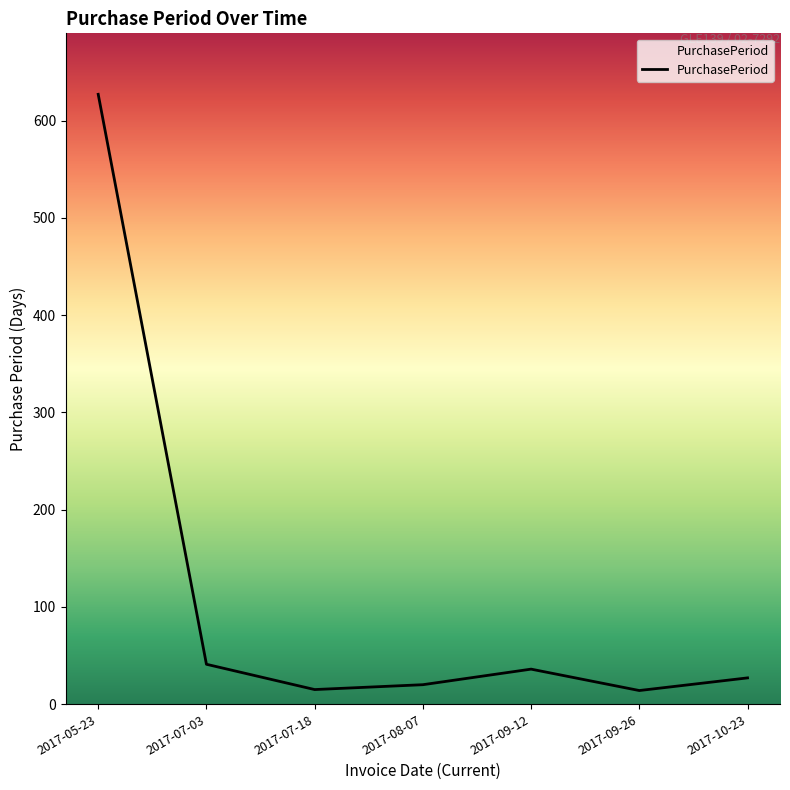

Where is the first local maximum?

2017-09-12